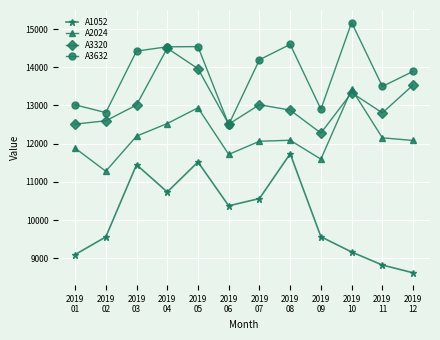

List the series in order of their overall mean, highest first.

A3632, A3320, A2024, A1052